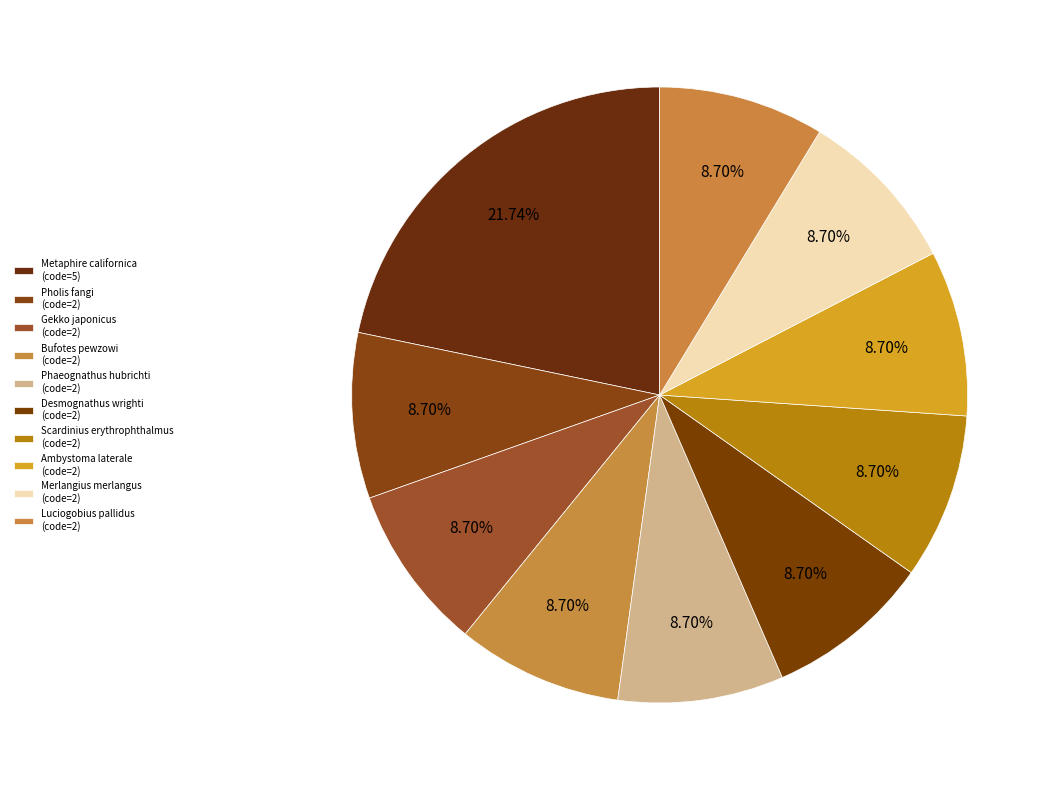

The Scardinius erythrophthalmus slice represents 9% of the pie. True or false?

True